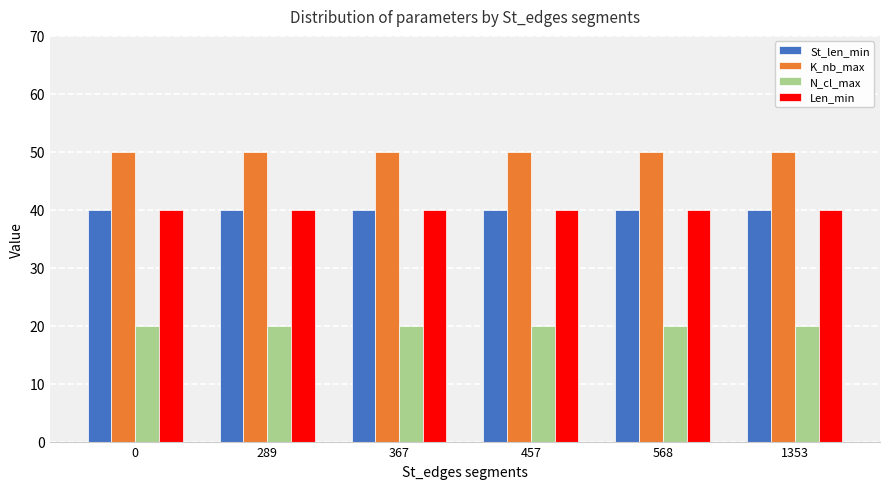

What is the sum of all St_len_min values?

240